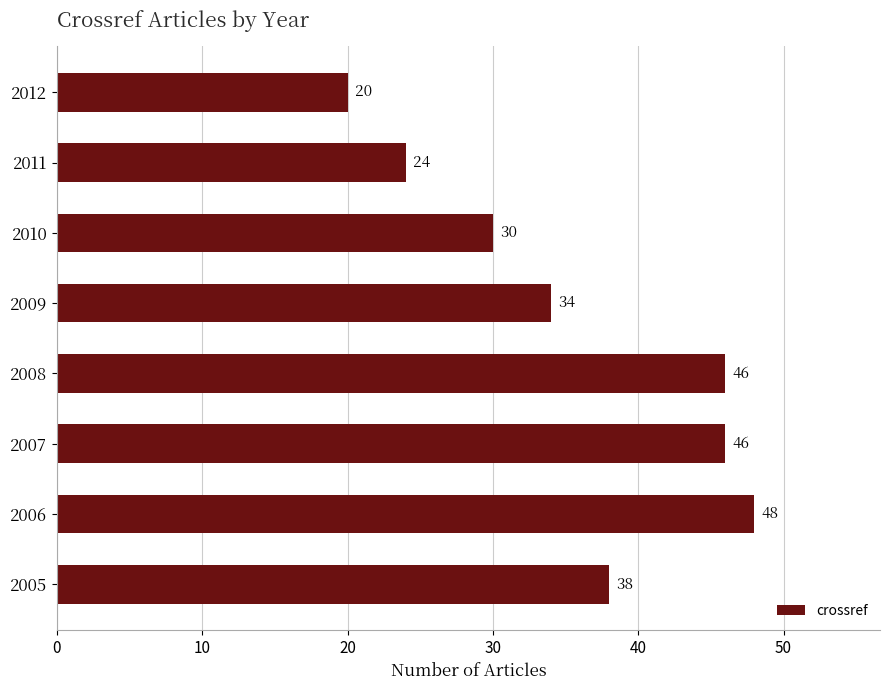

Which label corresponds to the largest value in the chart?

2006